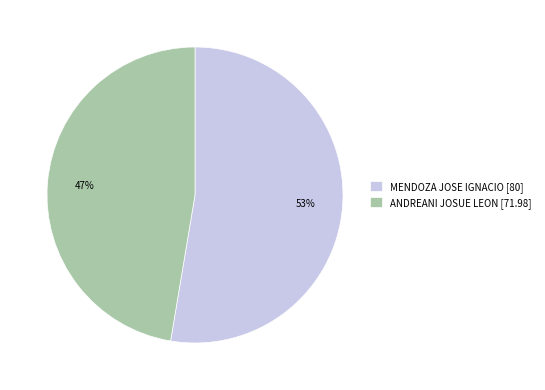

Do MENDOZA JOSE IGNACIO [80] and ANDREANI JOSUE LEON [71.98] together represent more than half of the pie?

Yes